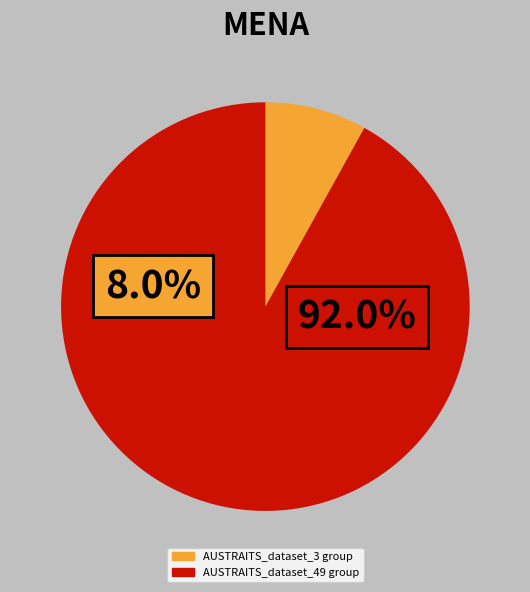

Which category has the biggest portion of the pie?

AUSTRAITS_dataset_49